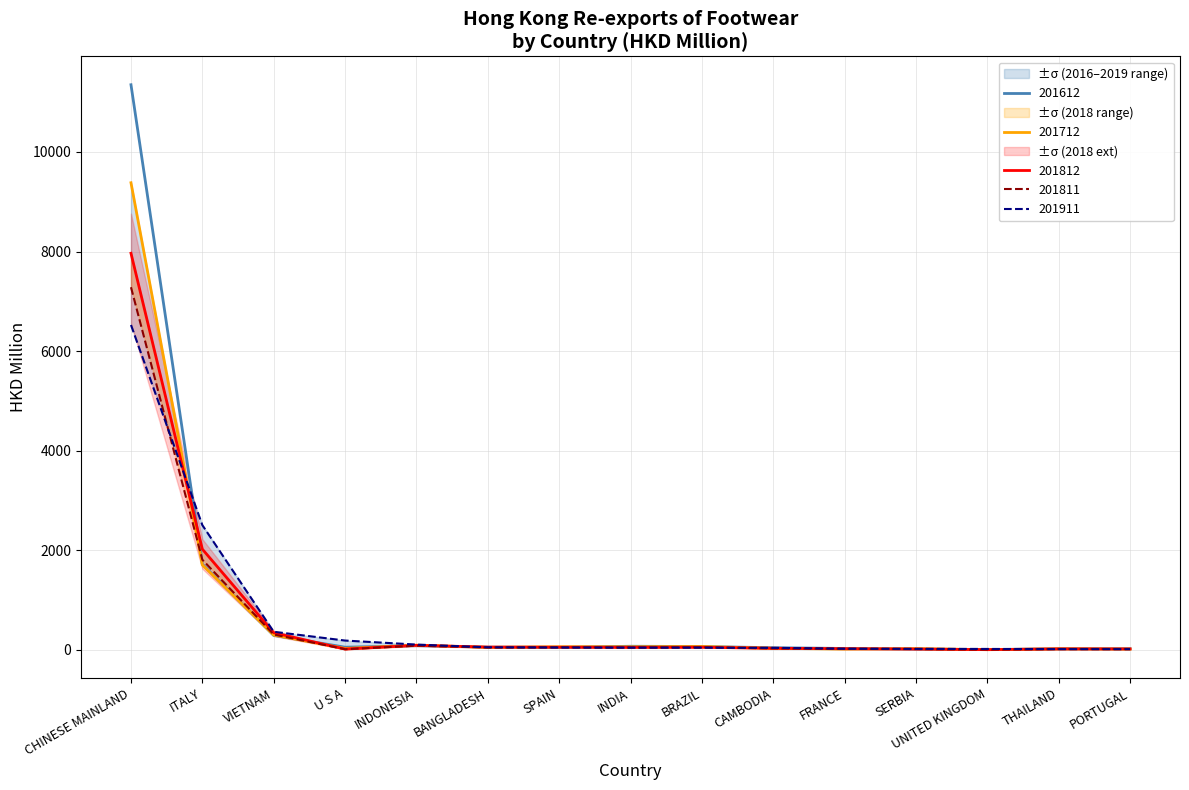

What is the difference between the highest and lowest values at PORTUGAL?

10.3